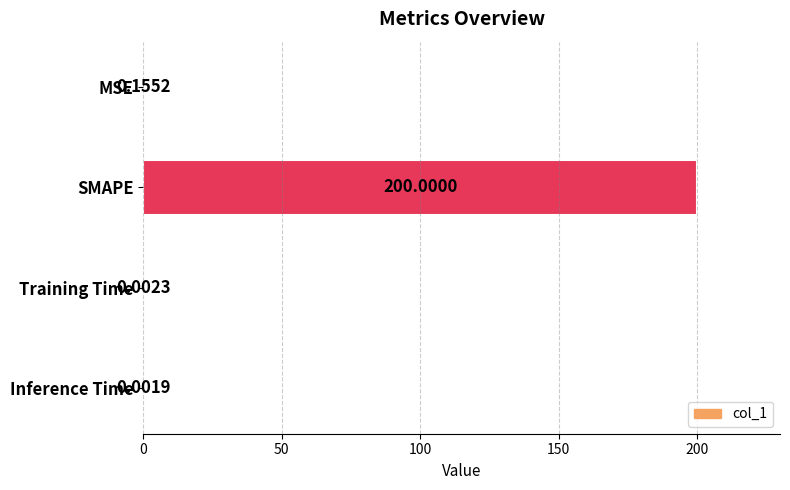

What is the greatest value displayed?

200.0